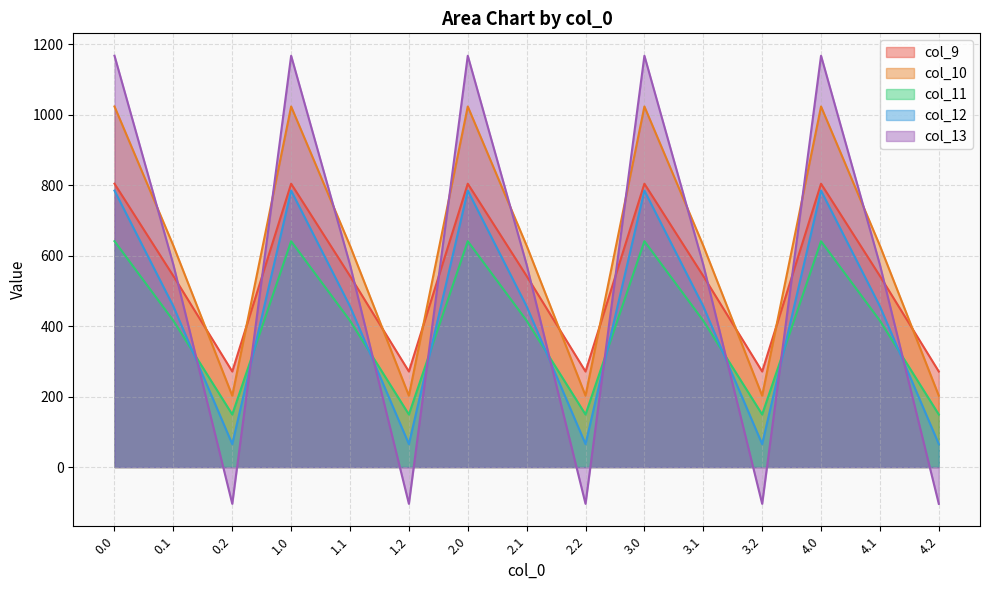

How many interior local valleys does the col_10 series have?

4